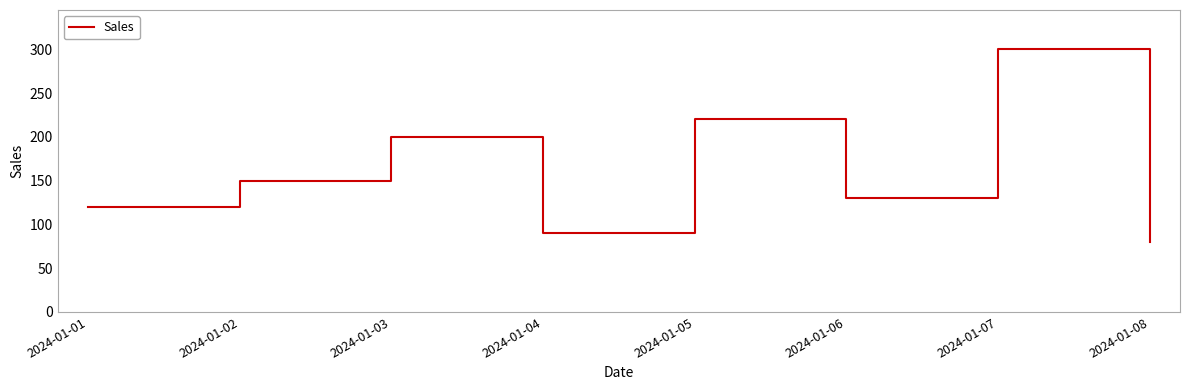

The value at 2024-01-05 is 311. True or false?

False